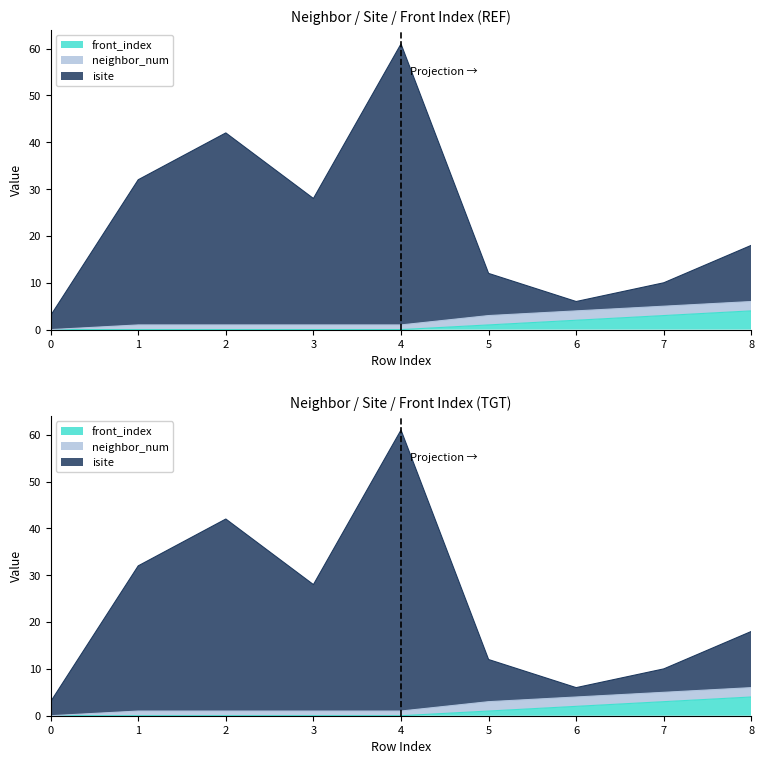

Where does the isite series first go above 18?

1